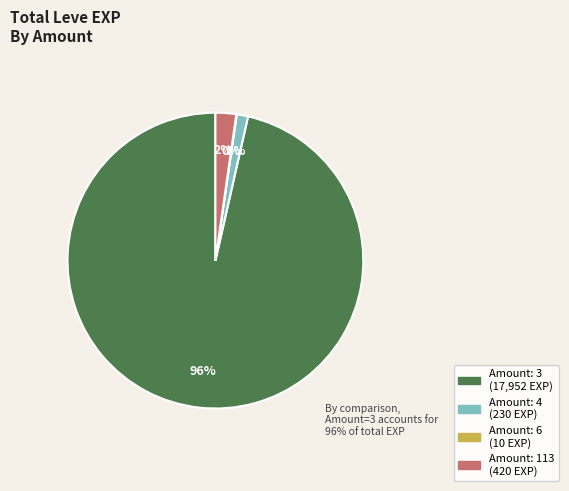

Is there a majority slice in this chart?

Yes